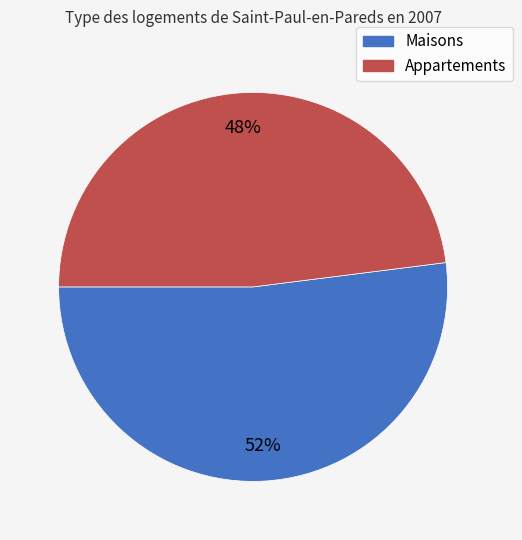

How many segments does this pie chart have?

2